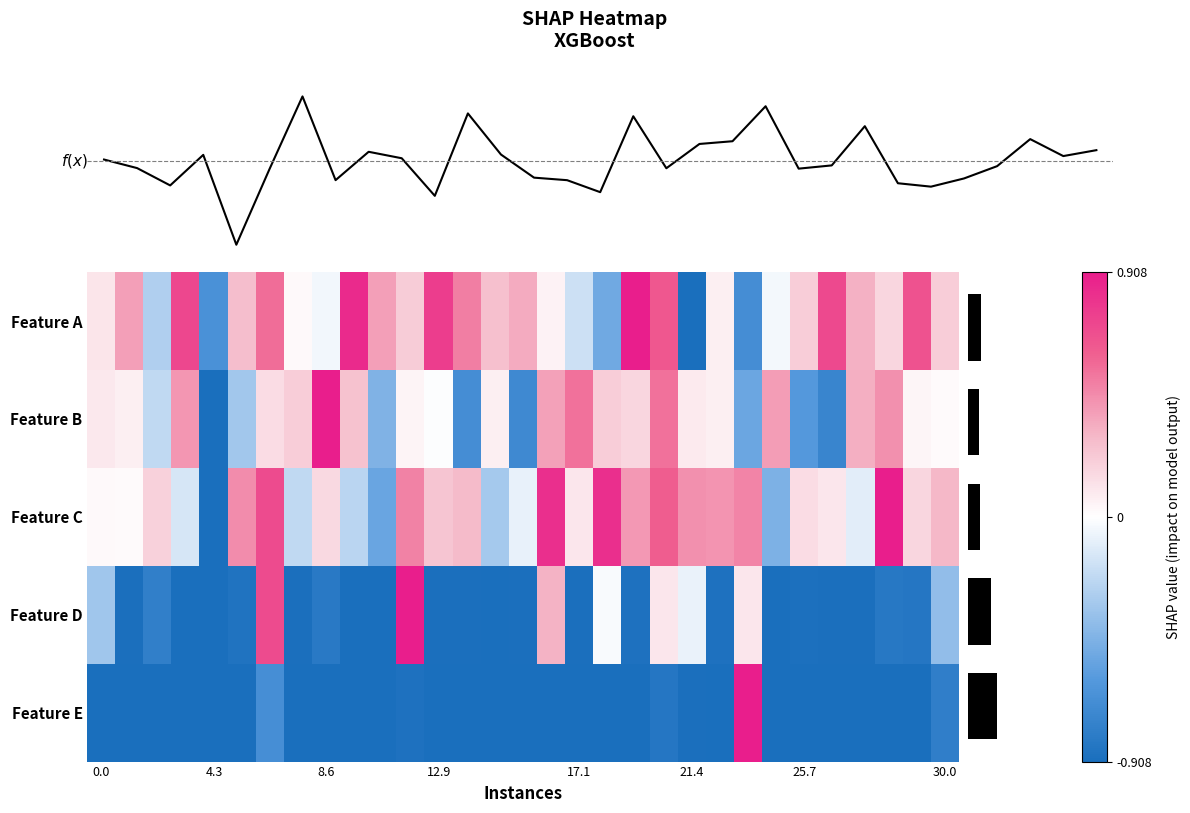

How many categories are shown in the chart?

31